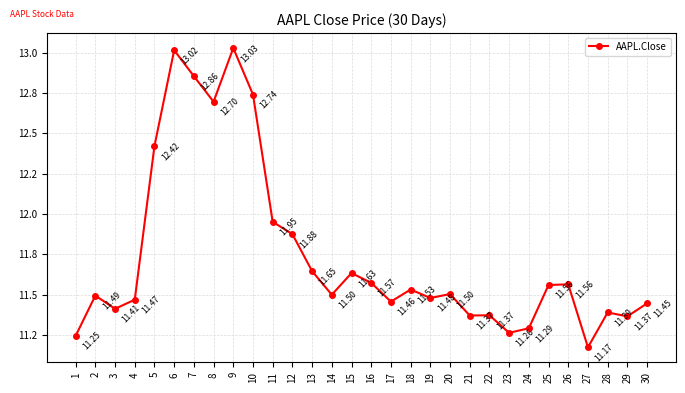

Is this an area chart (filled region under the line)?

No